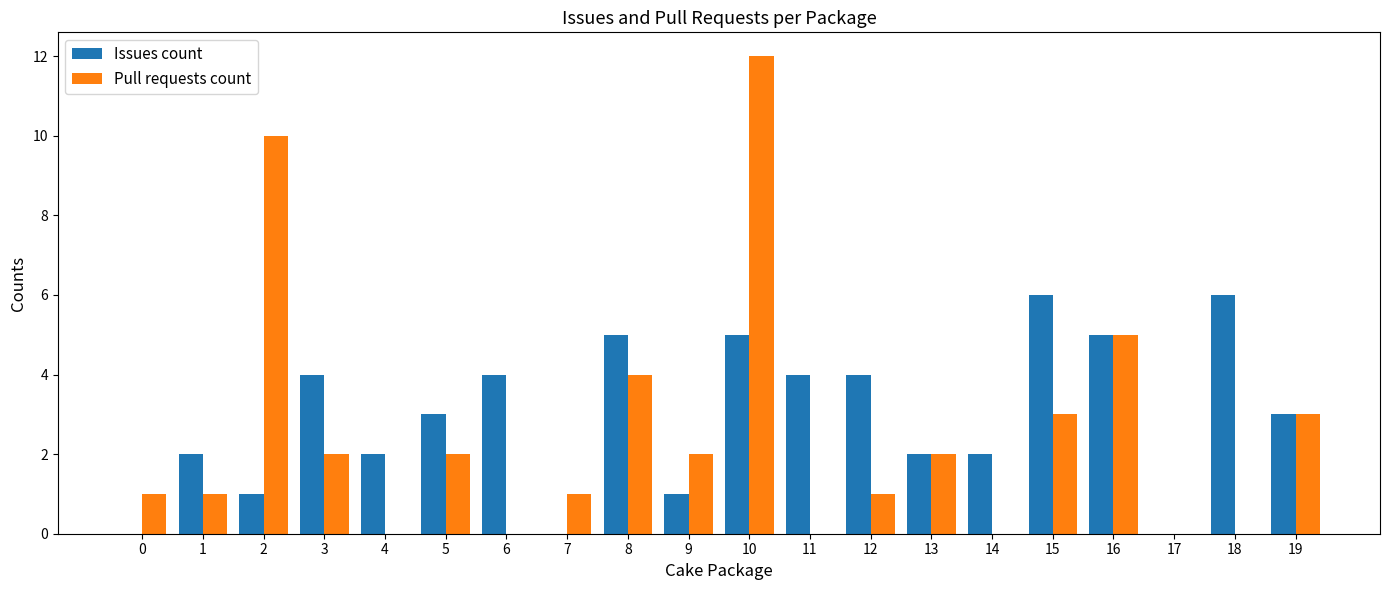

Is it true that Issues count equals 6 at 15?

True